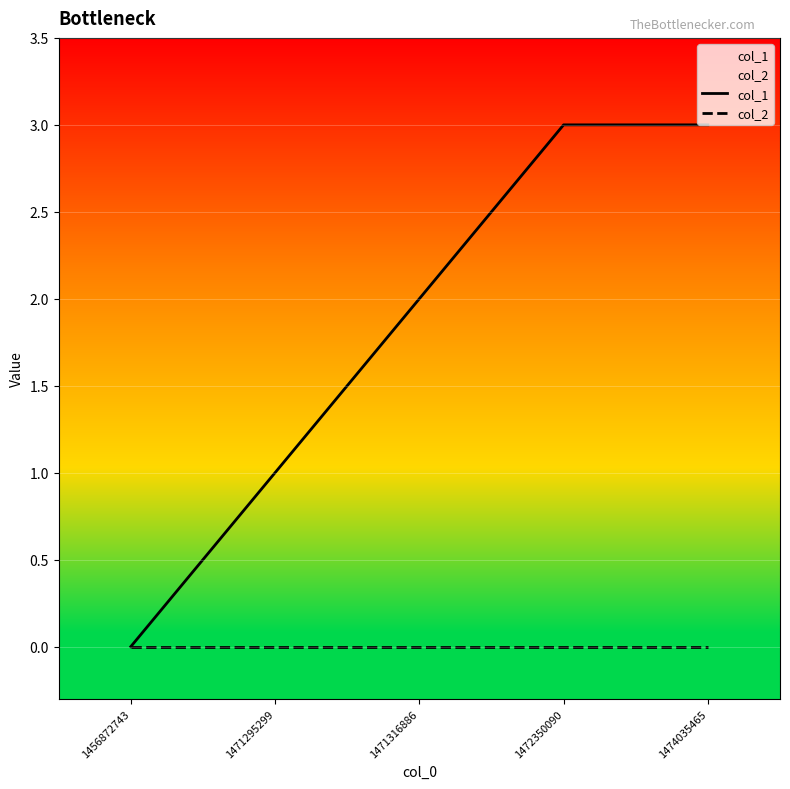

True or false: col_1 and col_2 intersect in this chart.

False